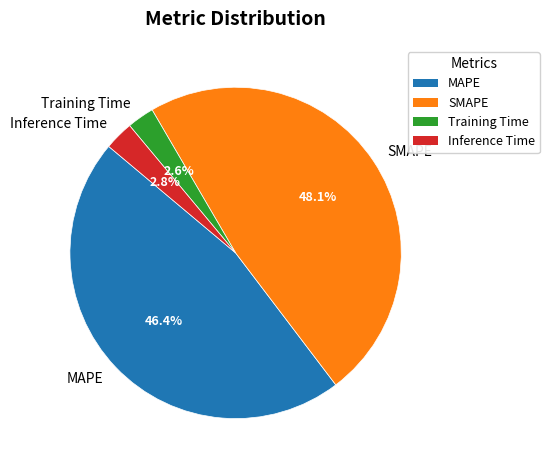

To the nearest percent, what is the difference between the SMAPE and MAPE slice percentages?

2%